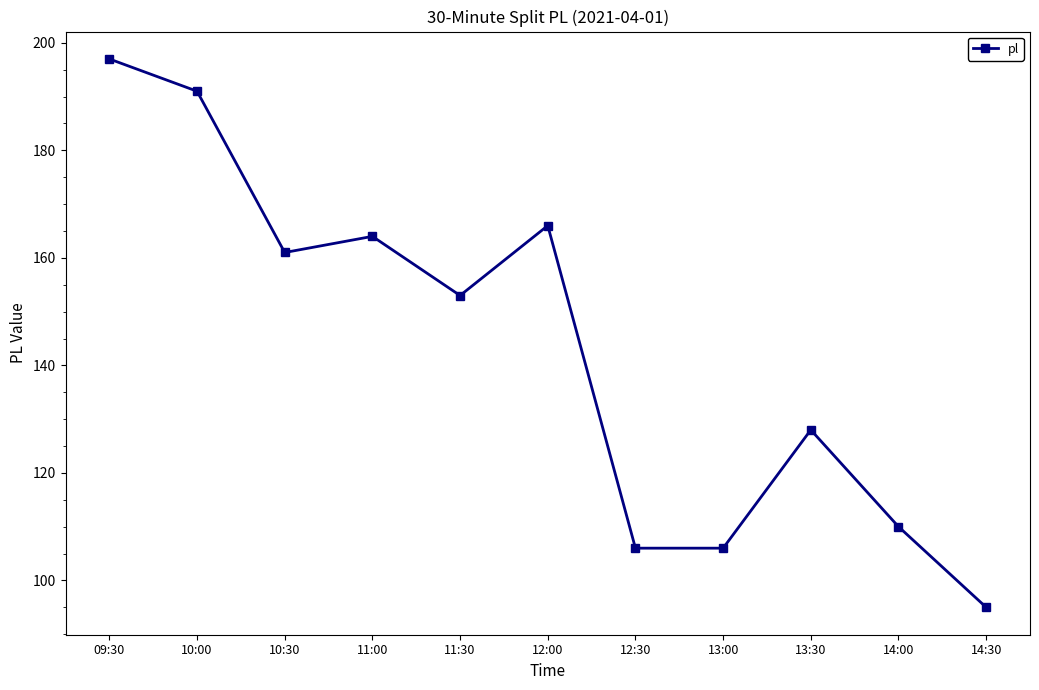

The chart shows a value of 63 at 14:00. True or false?

False